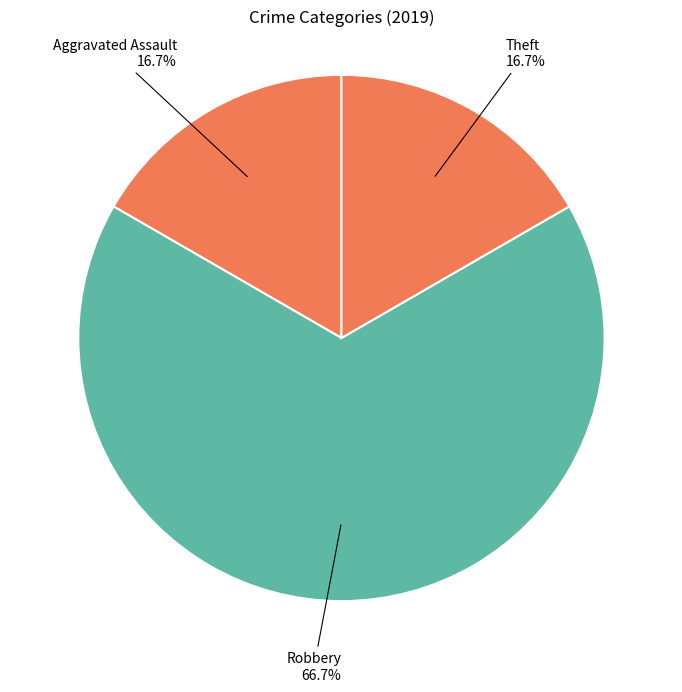

What is the largest slice in the pie chart?

Robbery